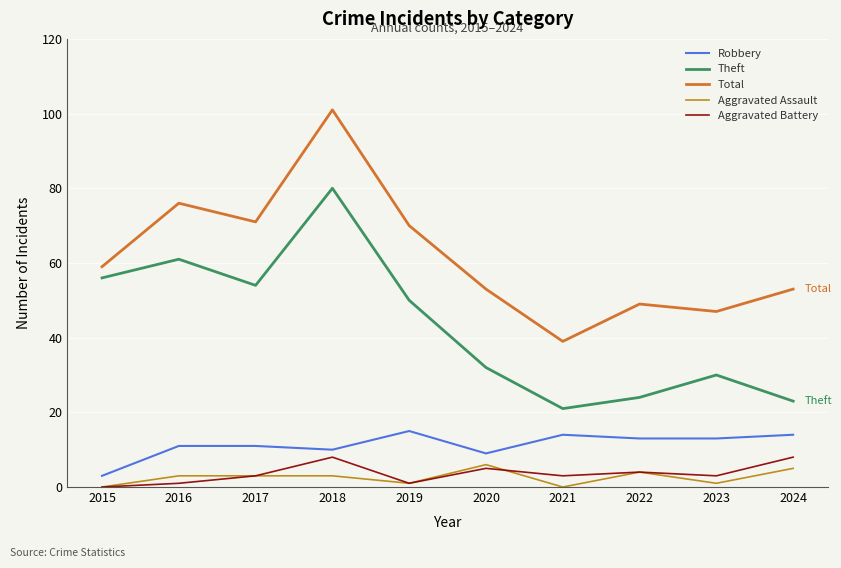

Which category has the highest value in the Total series?

2018